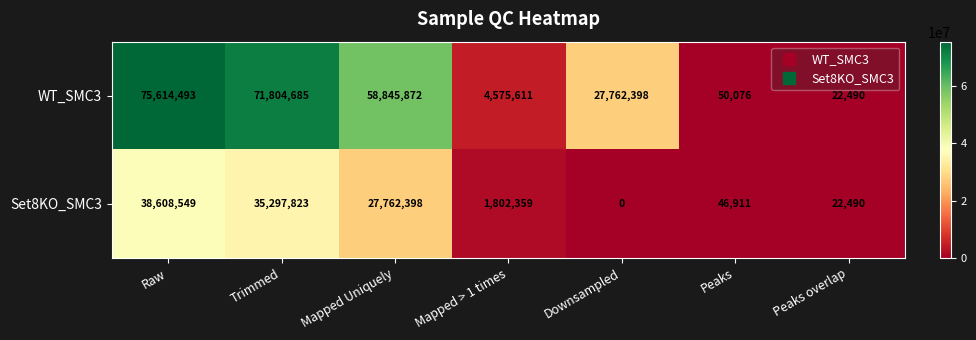

Reading left to right, extract all data points from this chart.

WT_SMC3: Raw=75614493	Trimmed=71804685	Mapped Uniquely=58845872	Mapped > 1 times=4575611	Downsampled=27762398	Peaks=50076	Peaks overlap=22490
Set8KO_SMC3: Raw=38608549	Trimmed=35297823	Mapped Uniquely=27762398	Mapped > 1 times=1802359	Downsampled=0	Peaks=46911	Peaks overlap=22490